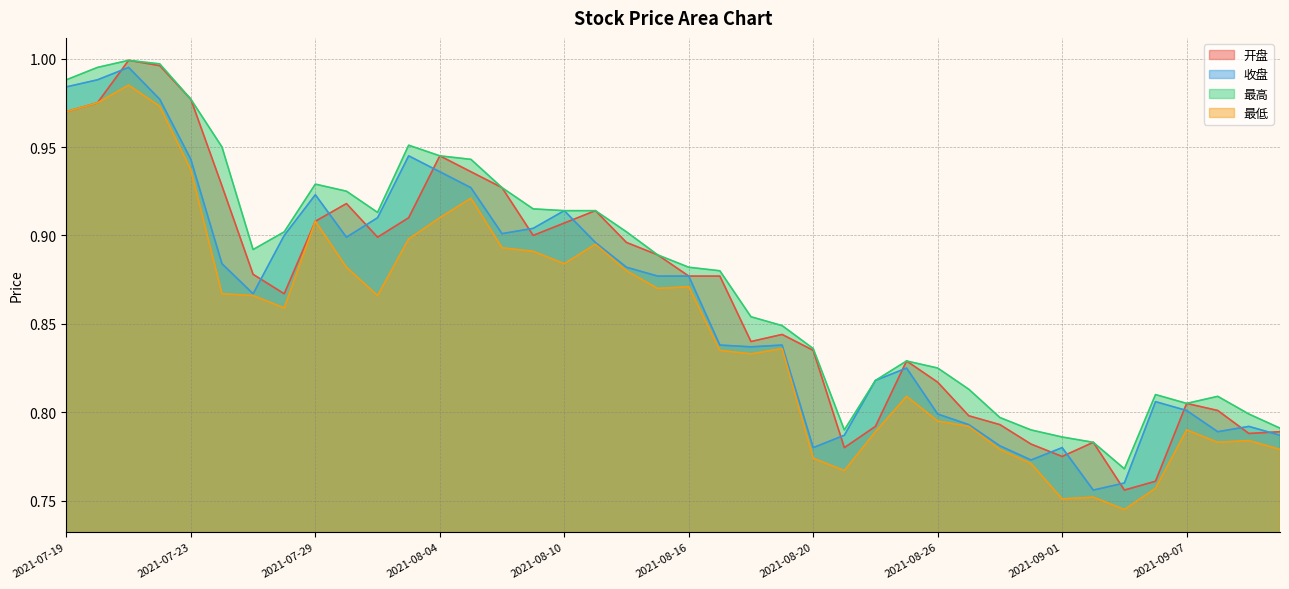

What is the average value of the 最低 series?

0.8